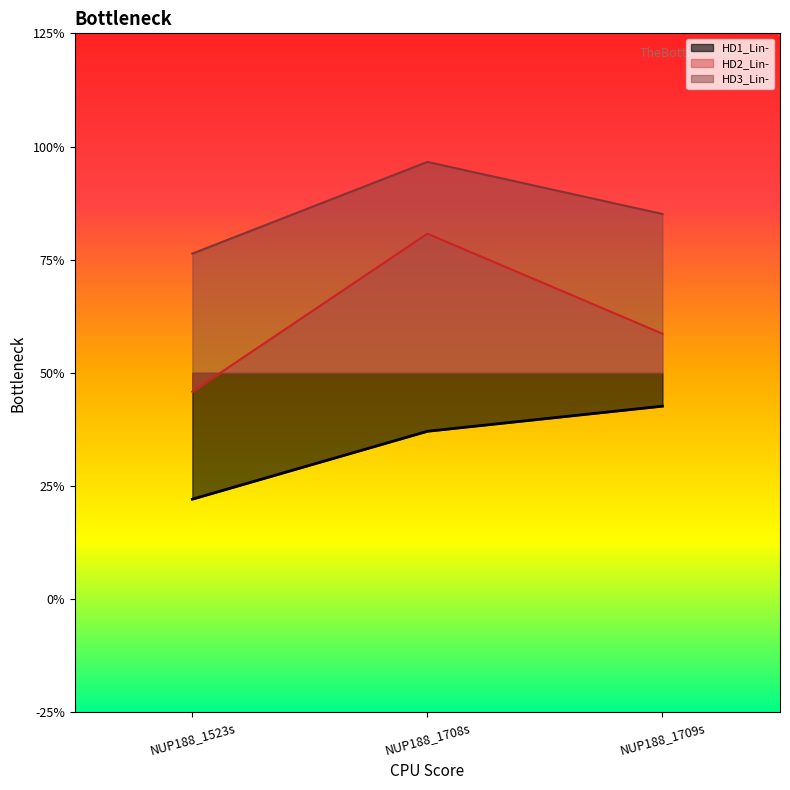

What is the difference between the maximum and minimum values in the HD1_Lin- series?

0.4